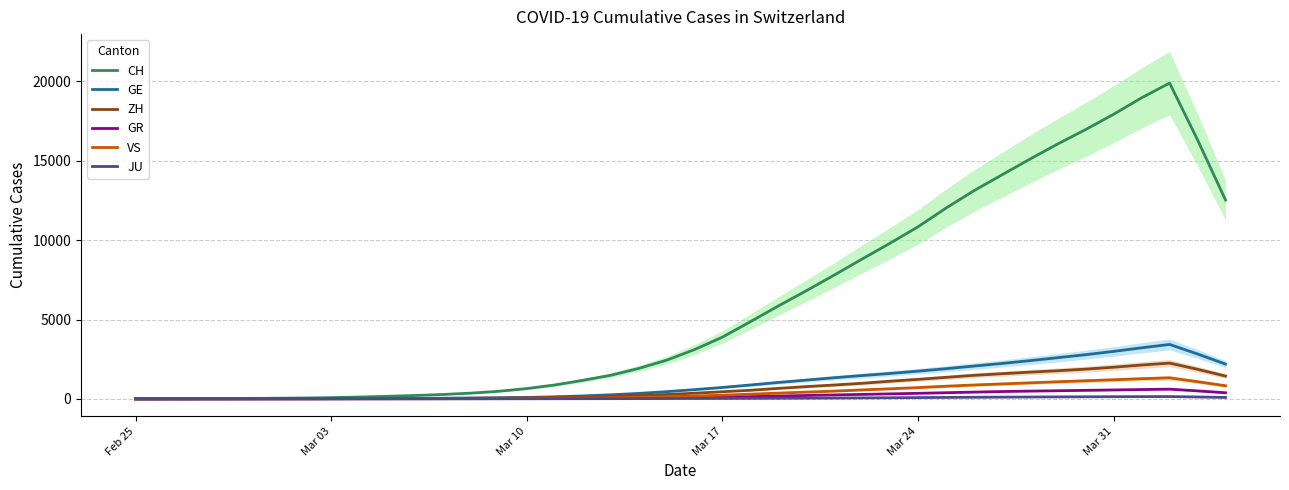

The CH series shows 649.6 at Mar 10. True or false?

True